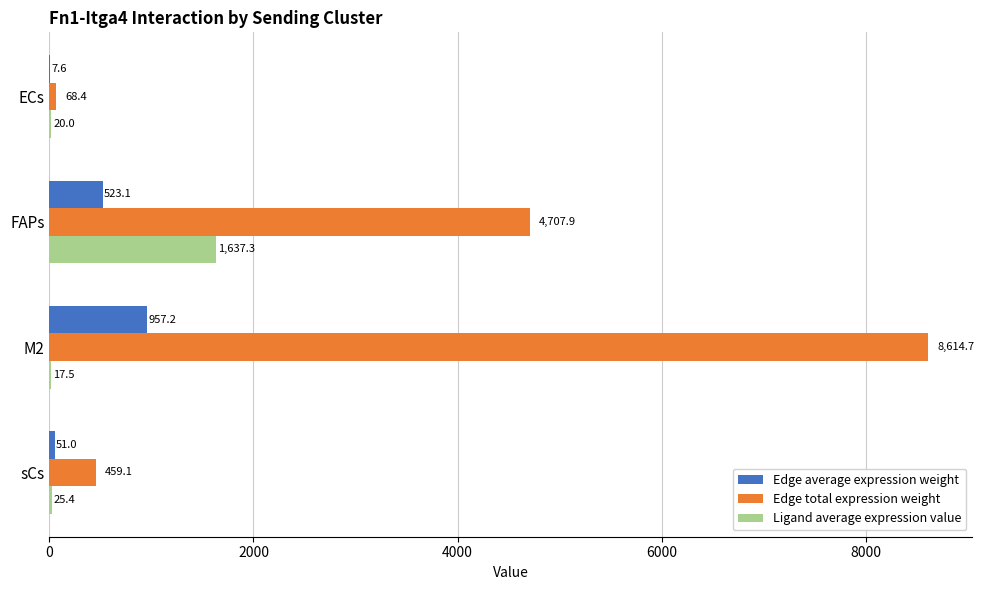

Which series changed the most between ECs and sCs?

Edge total expression weight